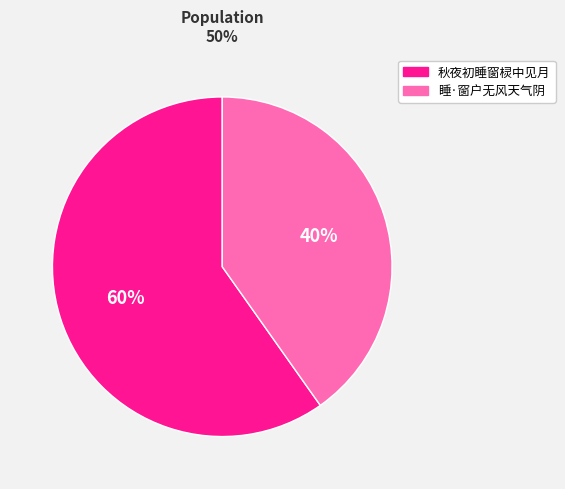

Which category has the biggest portion of the pie?

秋夜初睡窗棂中见月